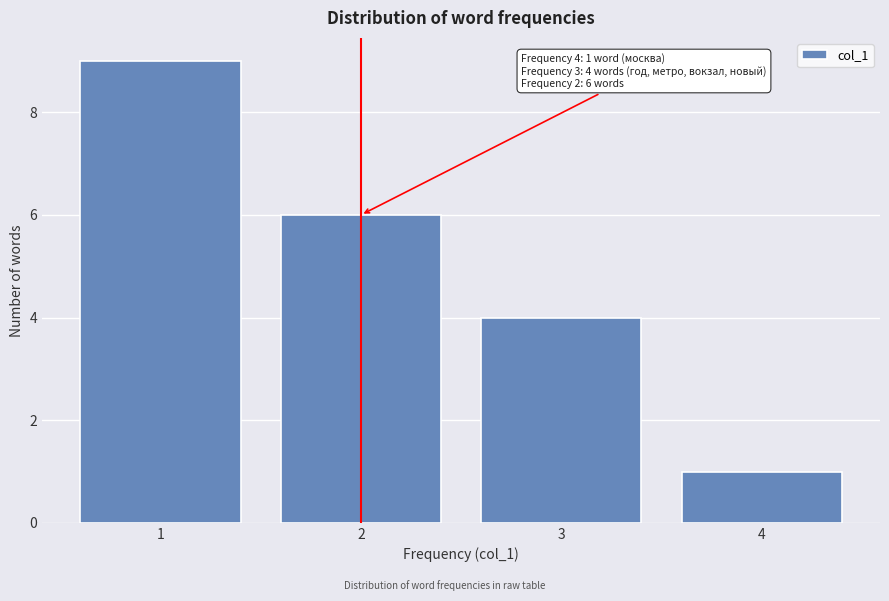

Over which range of the x-axis is the bar tallest?

0.5 to 1.5